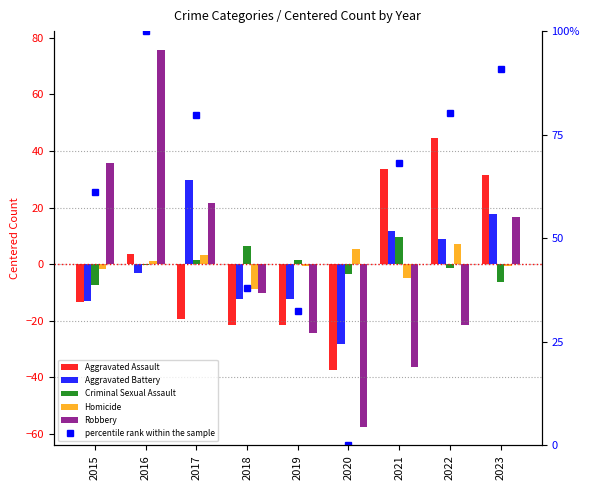

Is the value of percentile rank within the sample at 2018 greater than the value of Criminal Sexual Assault at 2021?

Yes